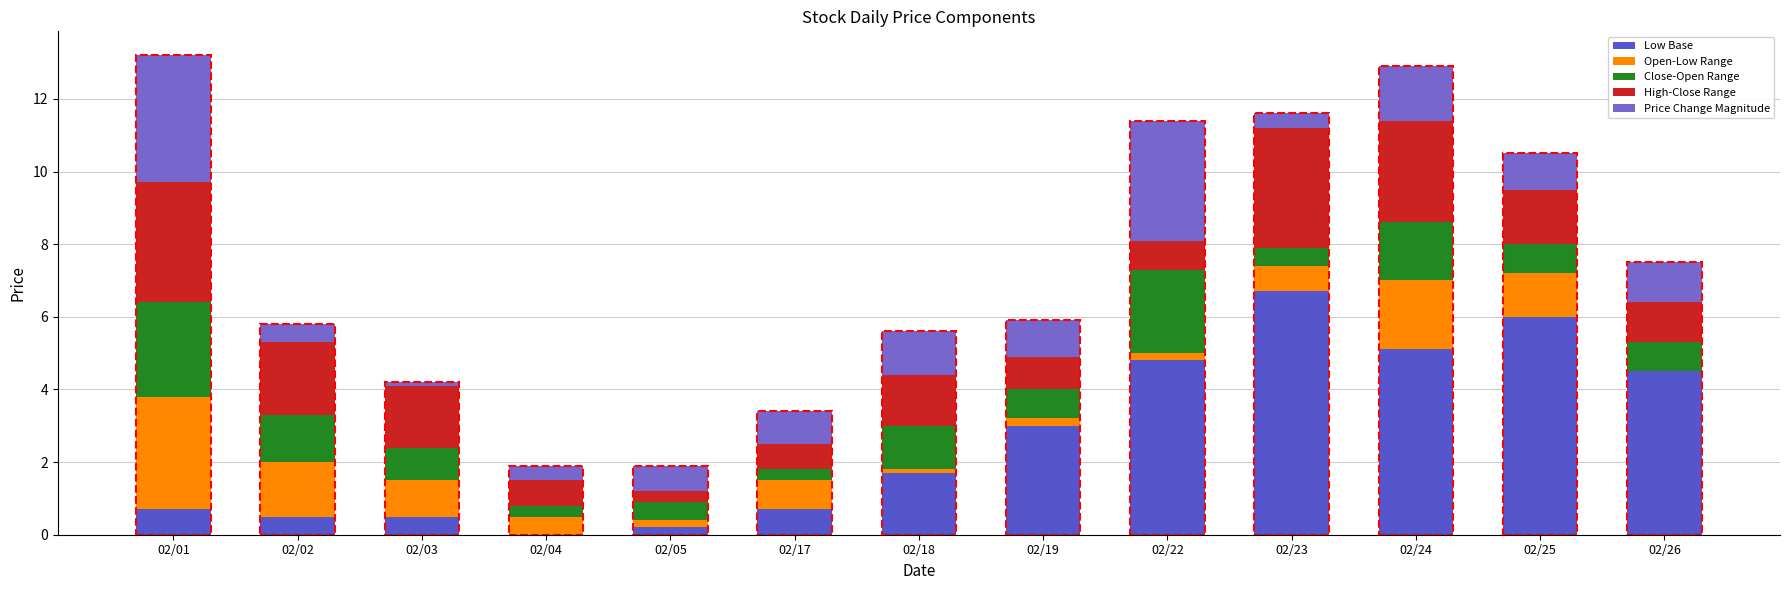

What is the sum of all Close-Open Range values?

13.9